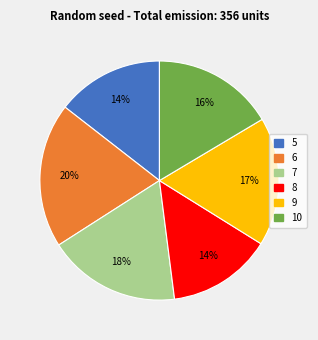

Is the sum of 6 and 9 greater than half?

No